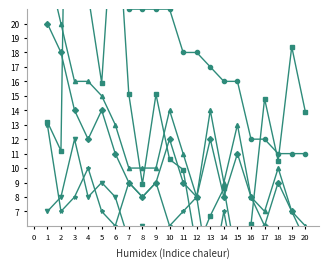

At which category does the chart reach its minimum across all series?

17